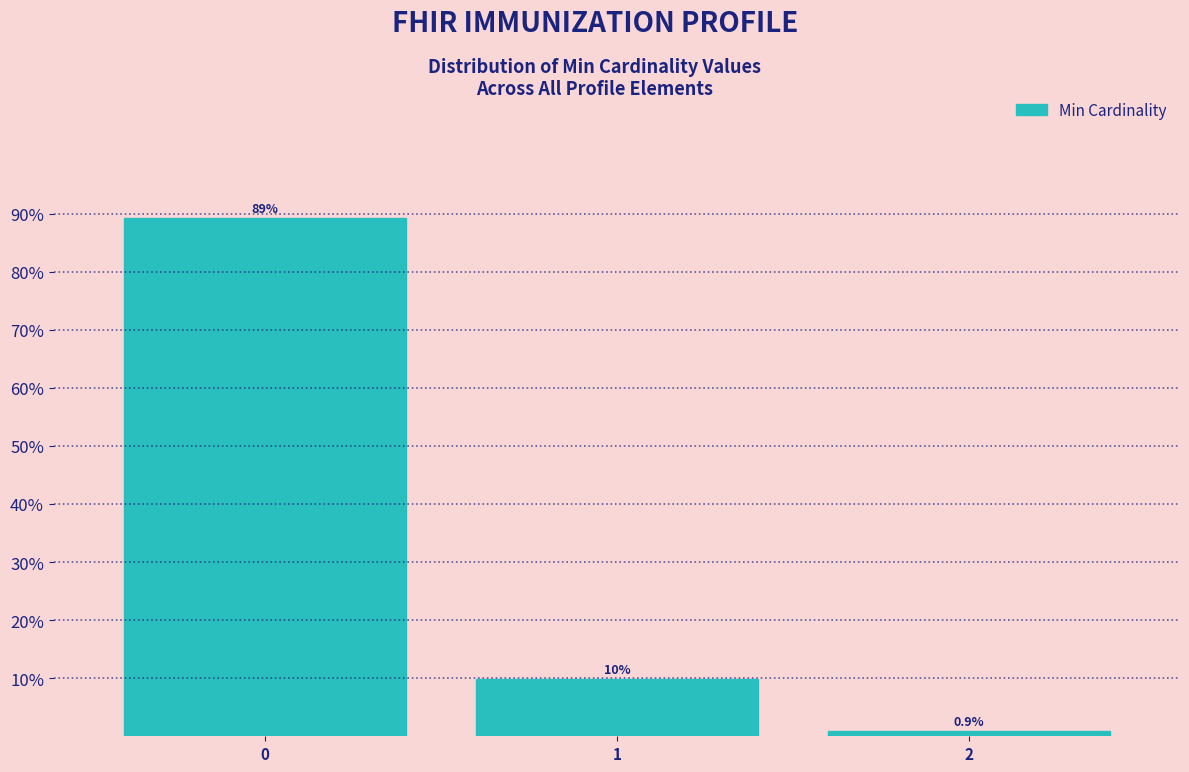

Reading right to left, what are all the values shown in this chart?

0.9	9.8	89.3